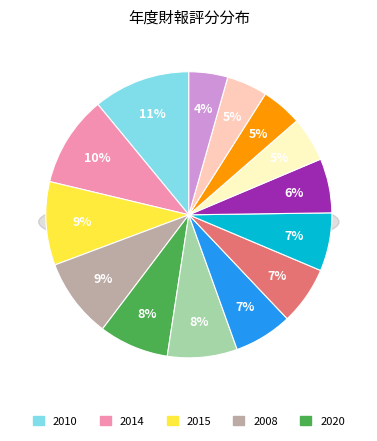

The 2011 slice represents 4% of the pie. True or false?

True